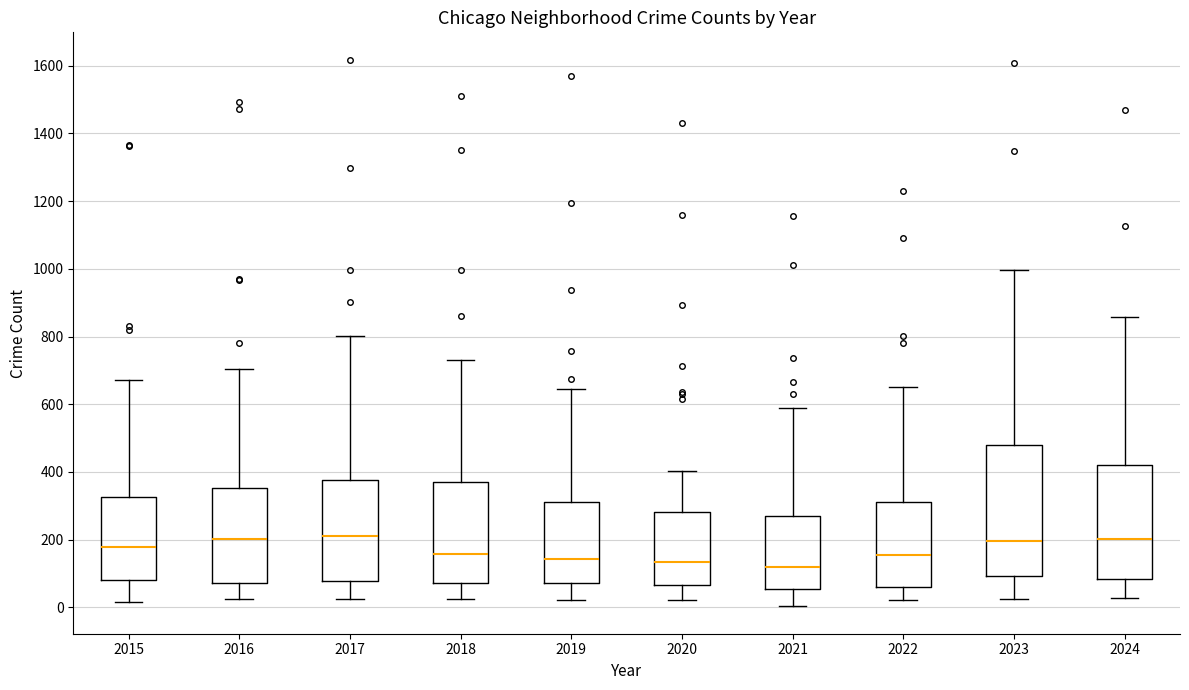

Comparing the boxes themselves (not the whiskers), which one is the tallest?

2023